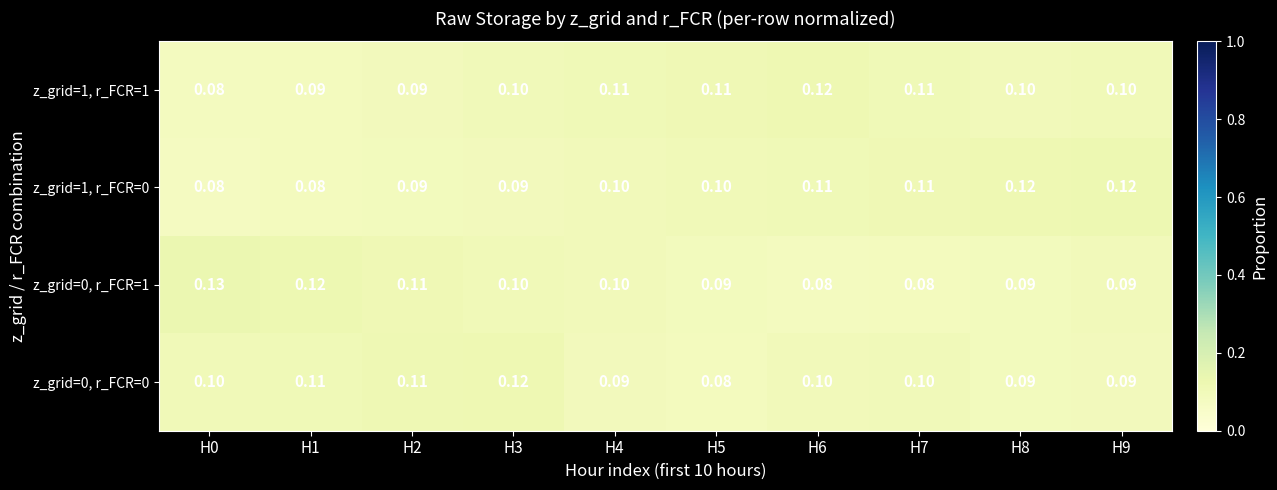

Is the value of z_grid=1, r_FCR=0 at H2 greater than the value of z_grid=1, r_FCR=1 at H0?

Yes